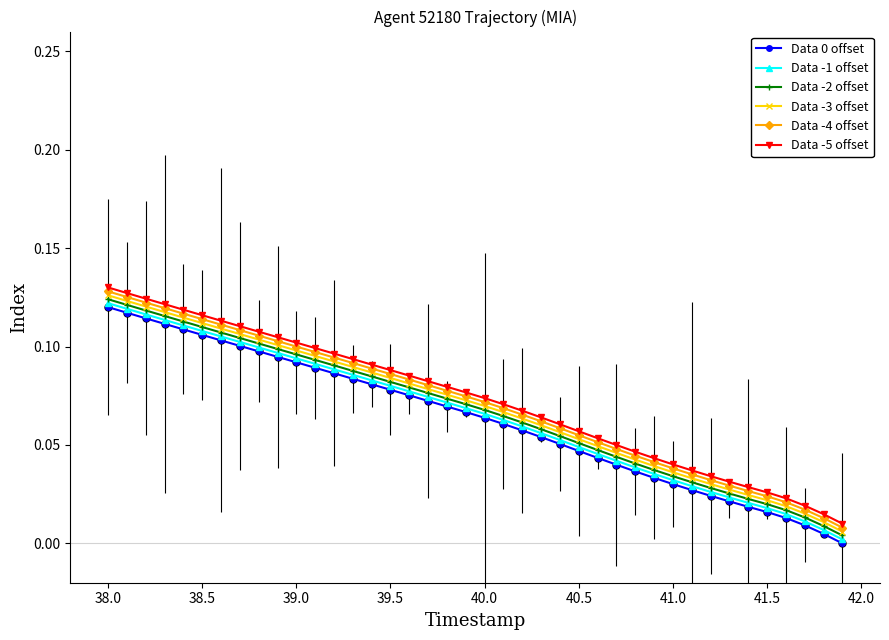

True or false: Data -5 offset and Data -2 offset intersect in this chart.

False